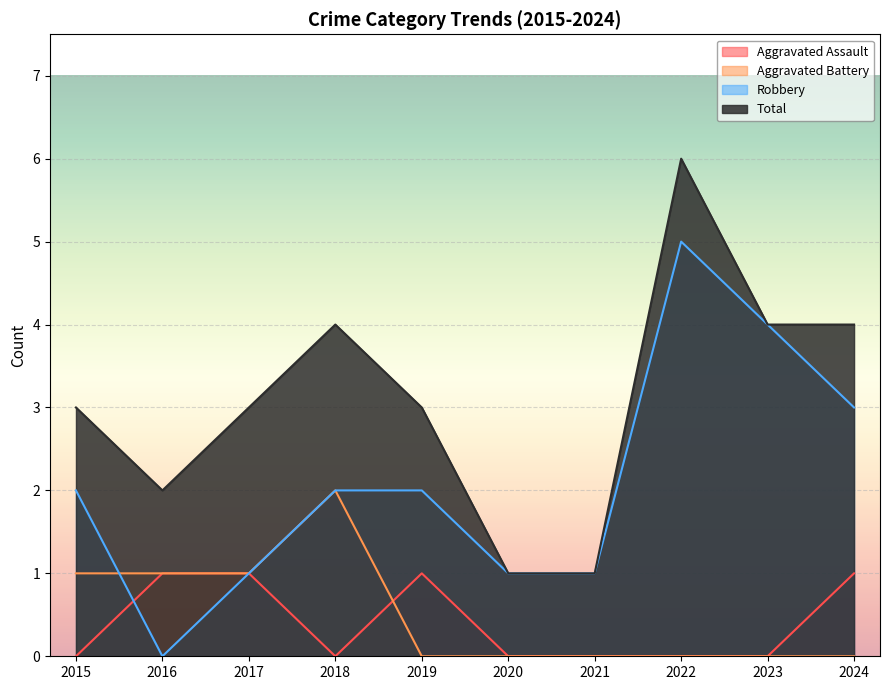

What is the sum of the Total values at 2023 and 2017?

7